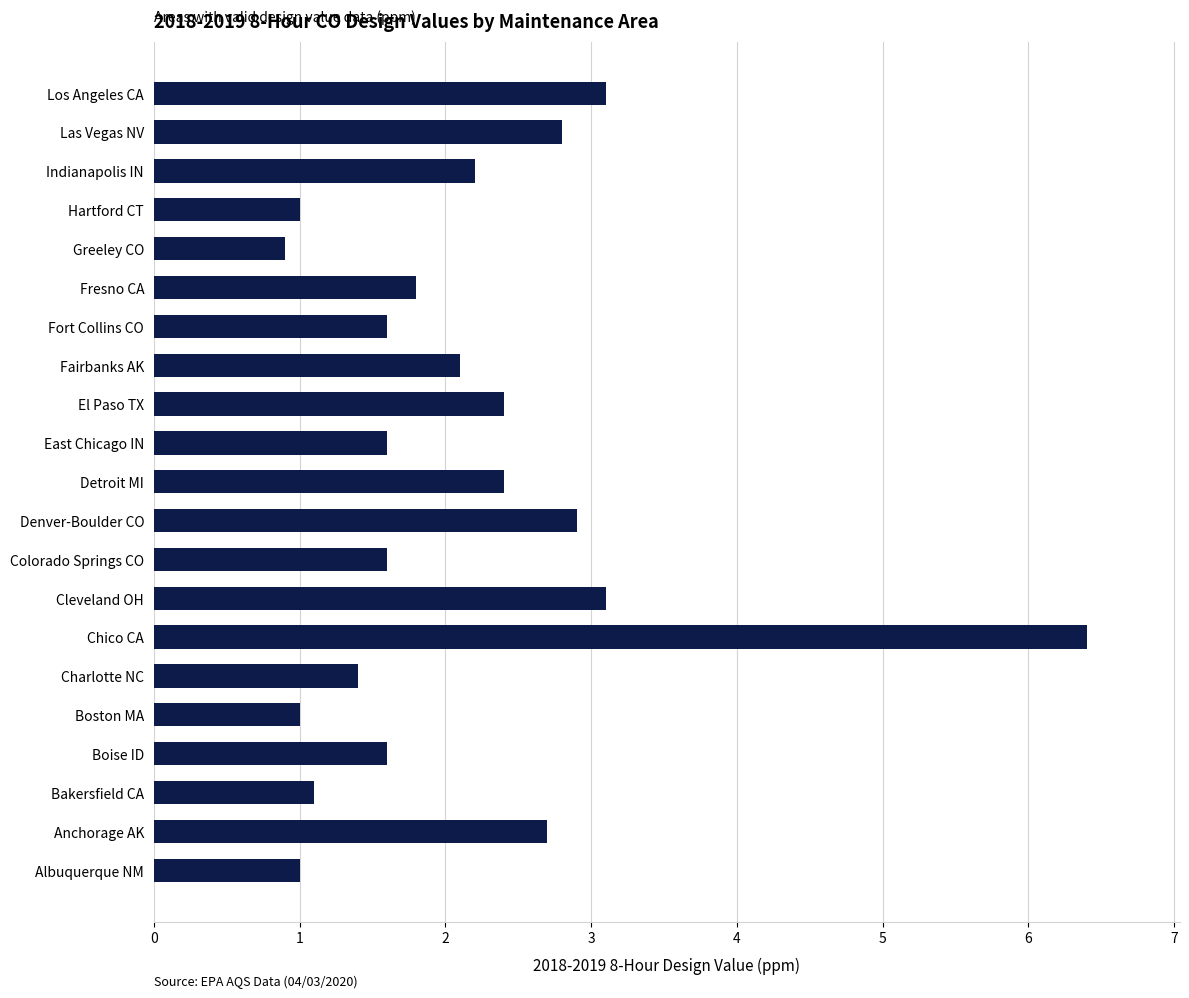

What is the ratio of the value at Anchorage AK to the value at Fairbanks AK?

1.3